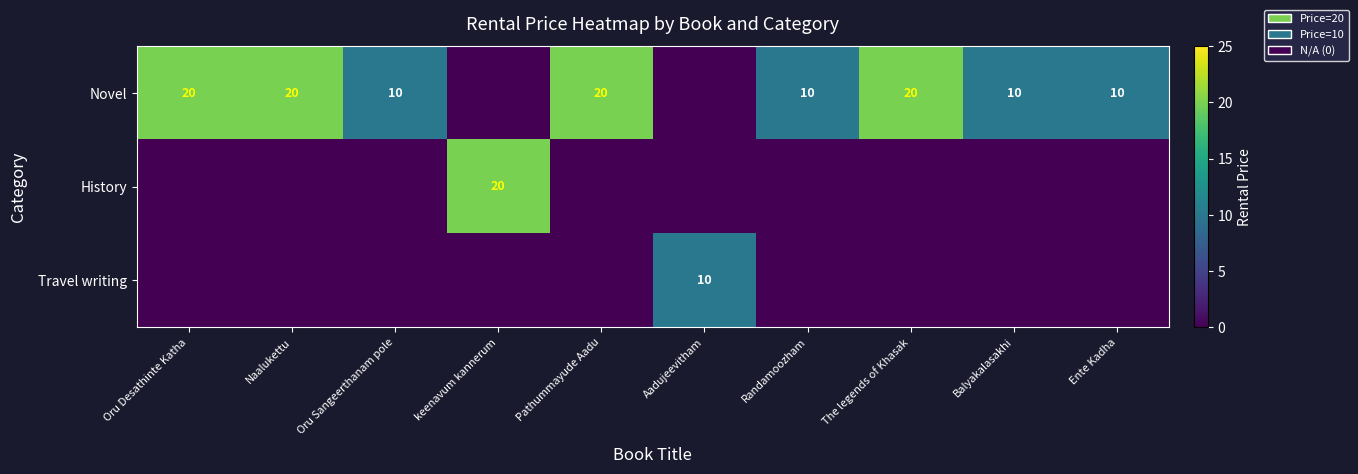

What is the difference between the Novel values at Oru Sangeerthanam pole and The legends of Khasak?

10